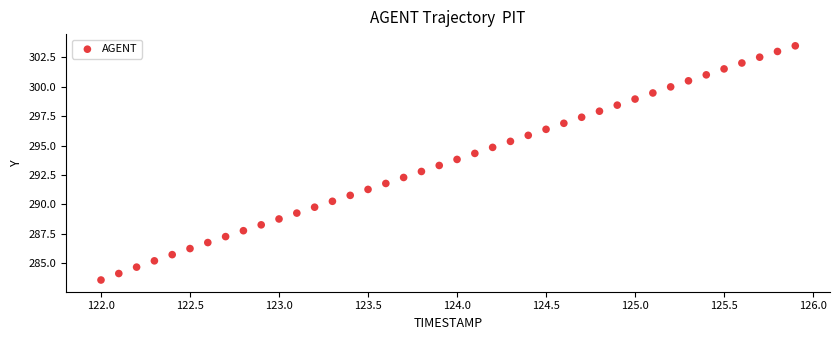

What is the range of X values (max minus min)?

3.9